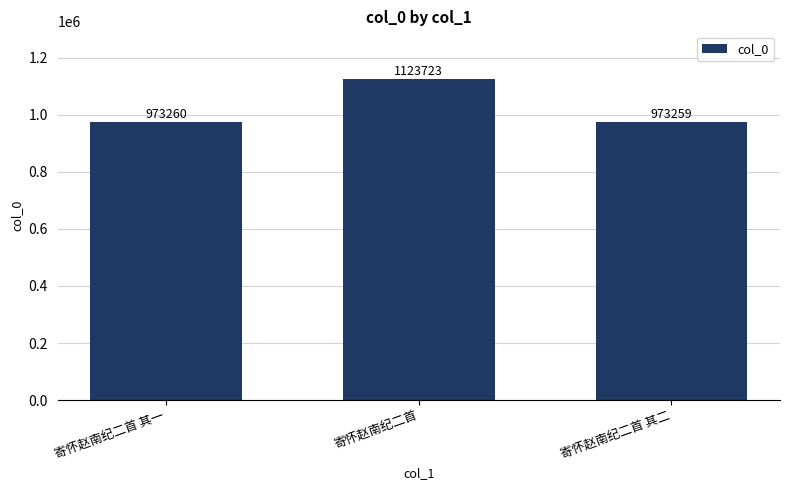

What is the ratio of the value at 寄怀赵南纪二首 to the value at 寄怀赵南纪二首 其一?

1.2